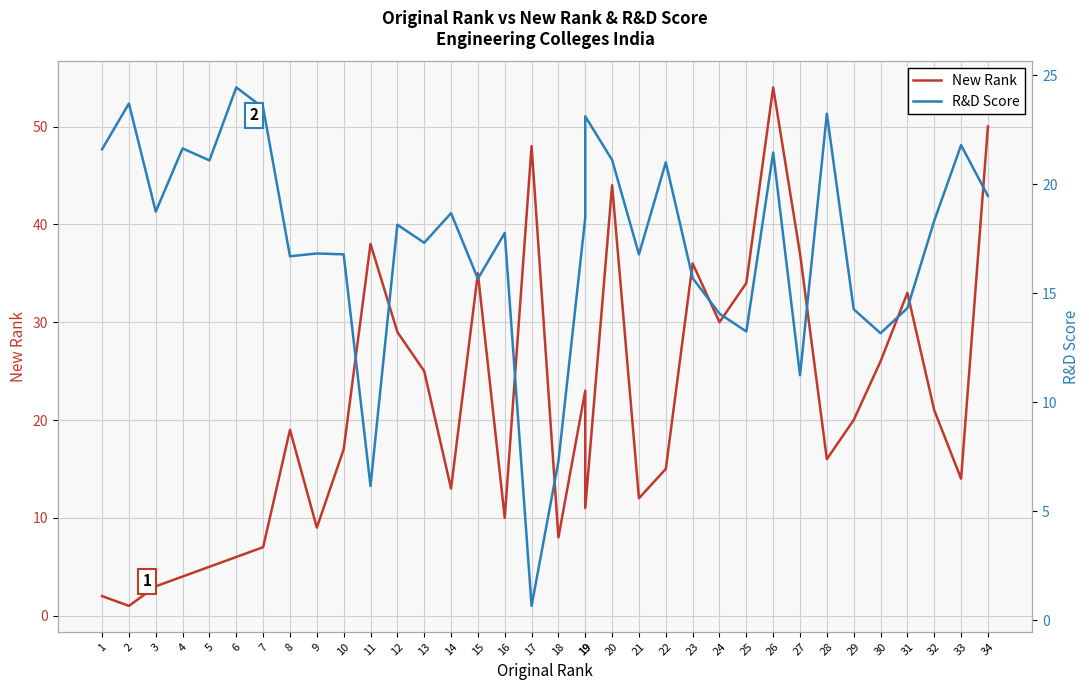

What are all the series names shown in the legend?

New Rank, R&D Score